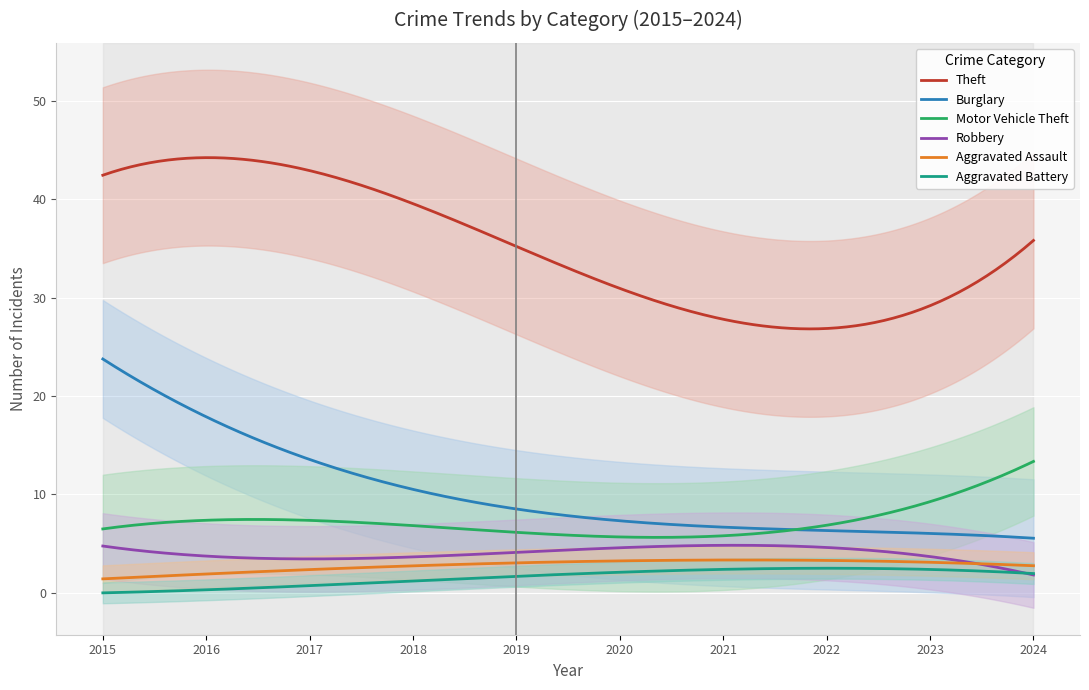

True or false: Theft and Robbery intersect in this chart.

False